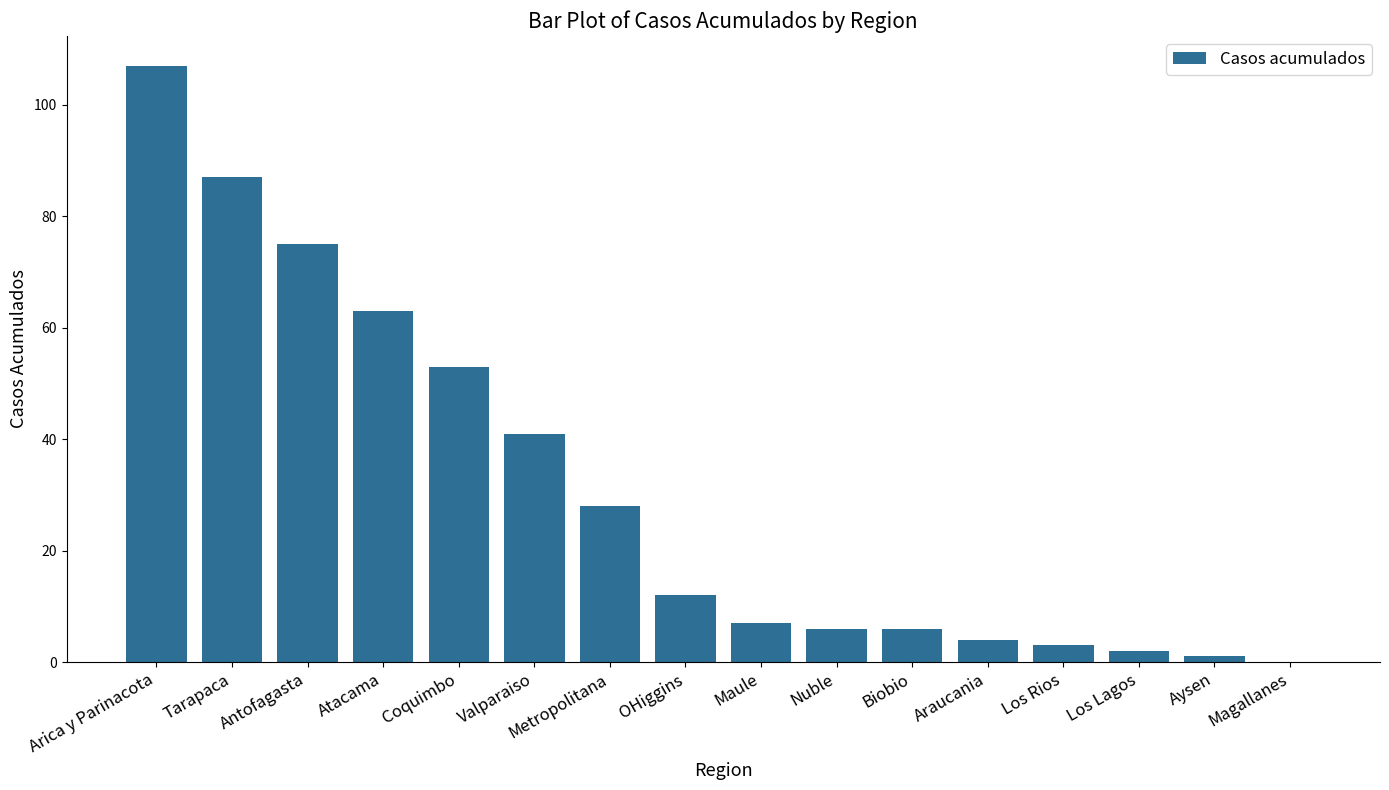

Approximately how many times larger is the value at Araucania compared to Maule?

0.6